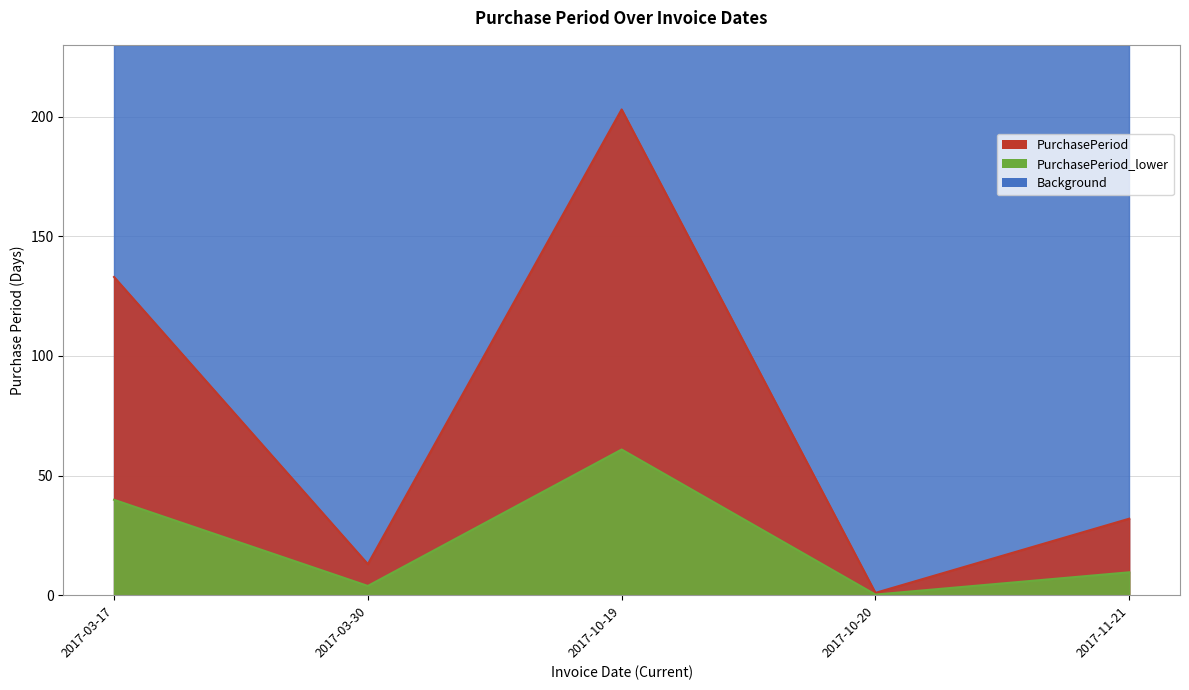

Reading right to left, what are all the values shown in this chart?

2017-11-21=32	2017-10-20=1	2017-10-19=203	2017-03-30=13	2017-03-17=133